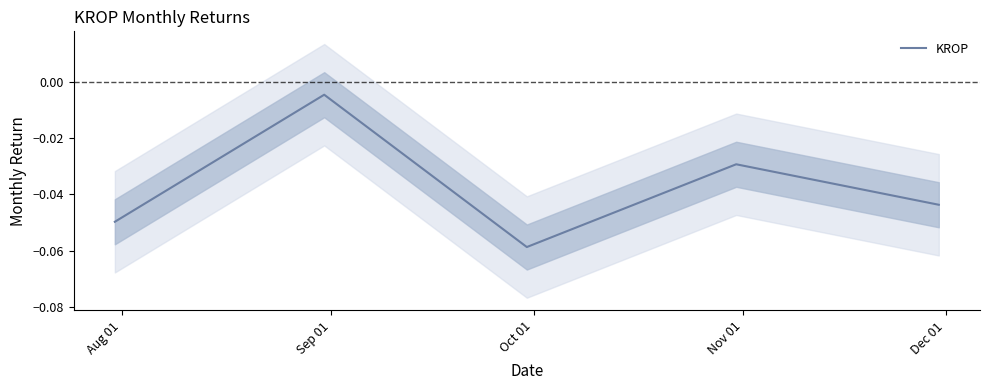

What is the difference between the values at Sep 01 and Oct 01?

0.1